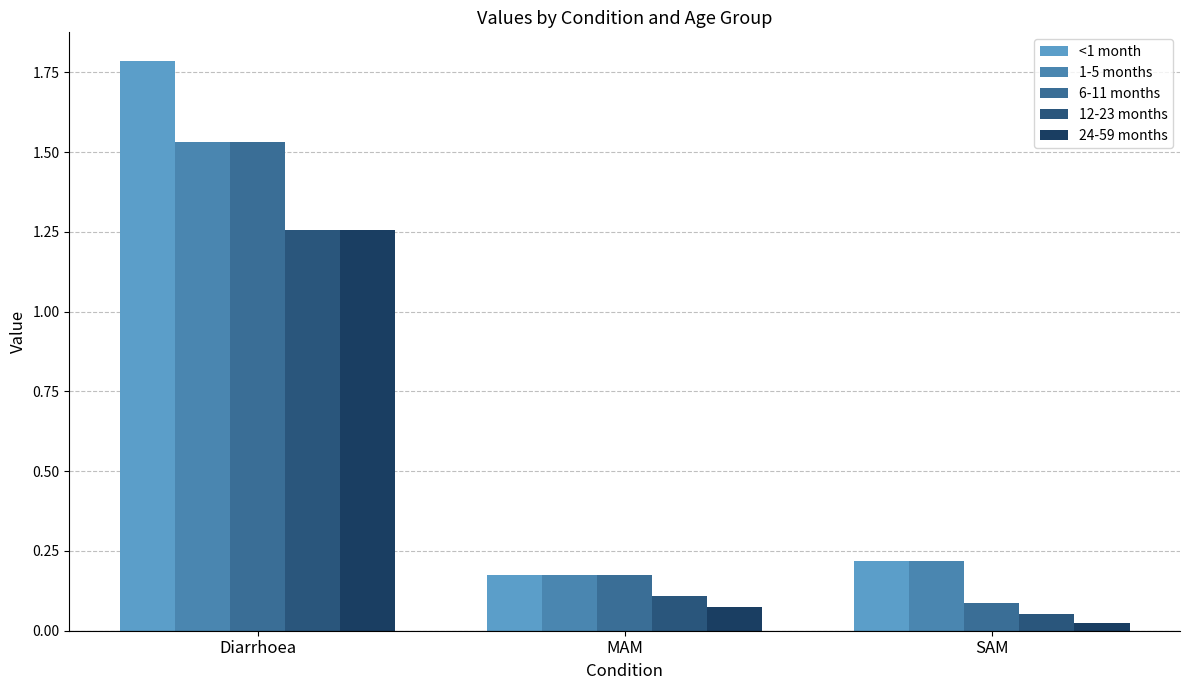

Reading left to right, transcribe all the data shown in this chart.

<1 month: Diarrhoea=1.8	MAM=0.2	SAM=0.2
1-5 months: Diarrhoea=1.5	MAM=0.2	SAM=0.2
6-11 months: Diarrhoea=1.5	MAM=0.2	SAM=0.1
12-23 months: Diarrhoea=1.3	MAM=0.1	SAM=0.1
24-59 months: Diarrhoea=1.3	MAM=0.1	SAM=0.0